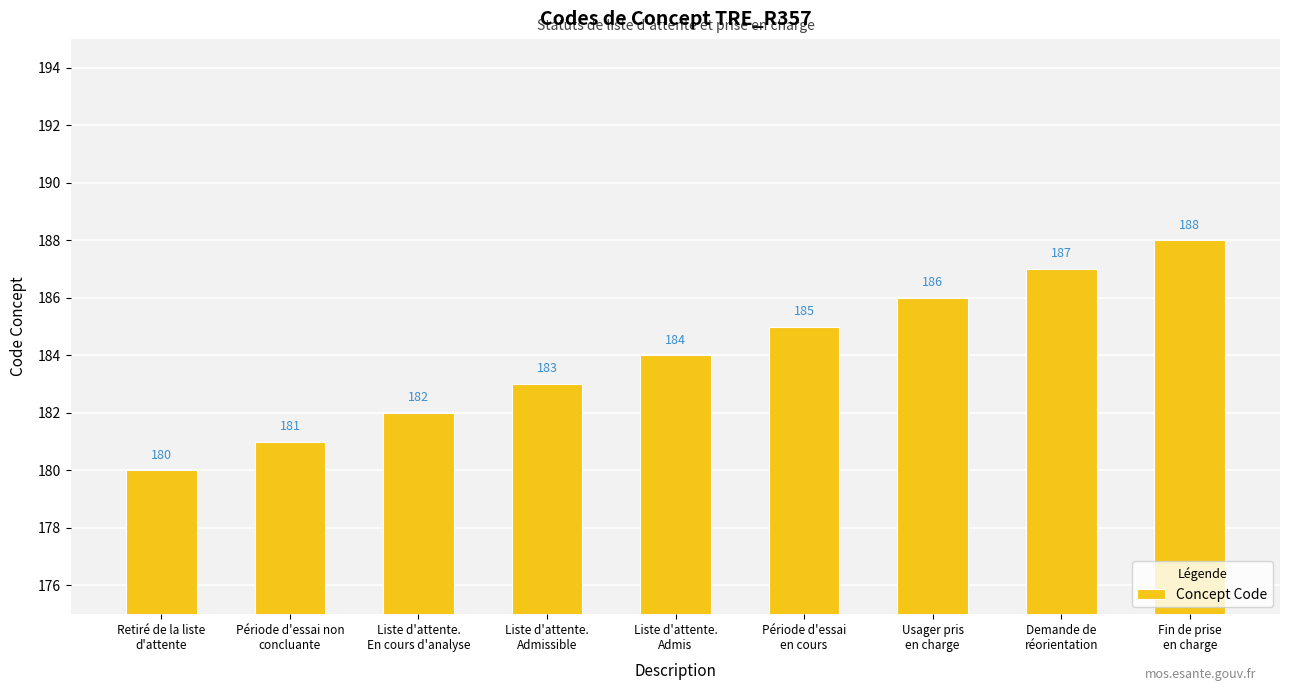

What is the difference between the values at Demande de
réorientation and Usager pris
en charge?

1